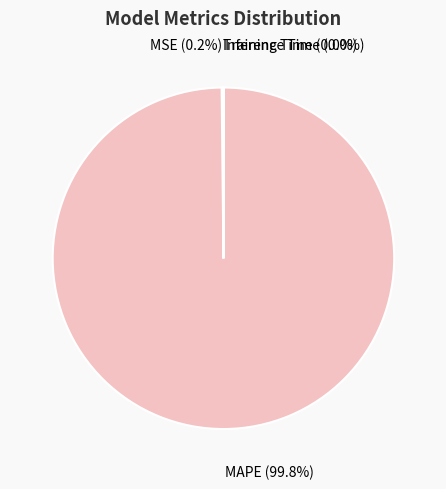

Is there any slice that represents more than half of the pie?

Yes